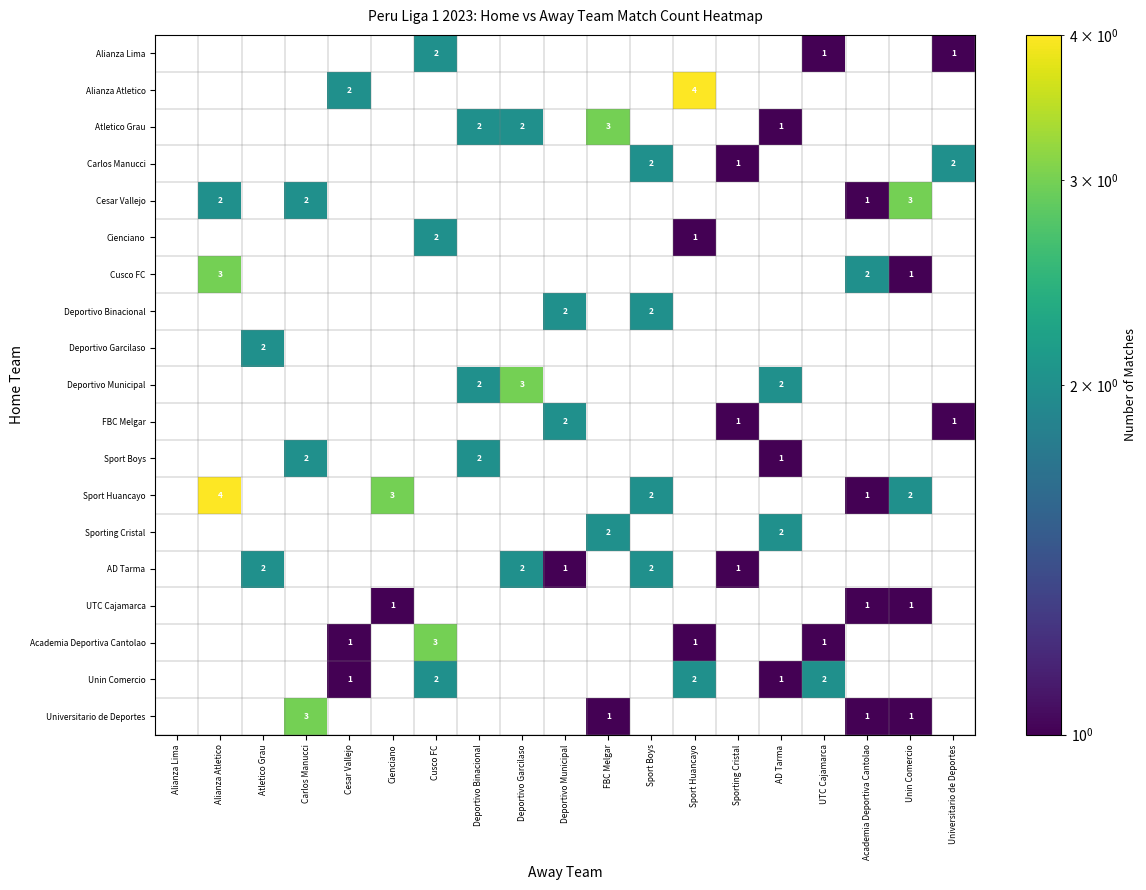

Is the value of Alianza Lima at UTC Cajamarca greater than the value of Sport Huancayo at Unin Comercio?

No